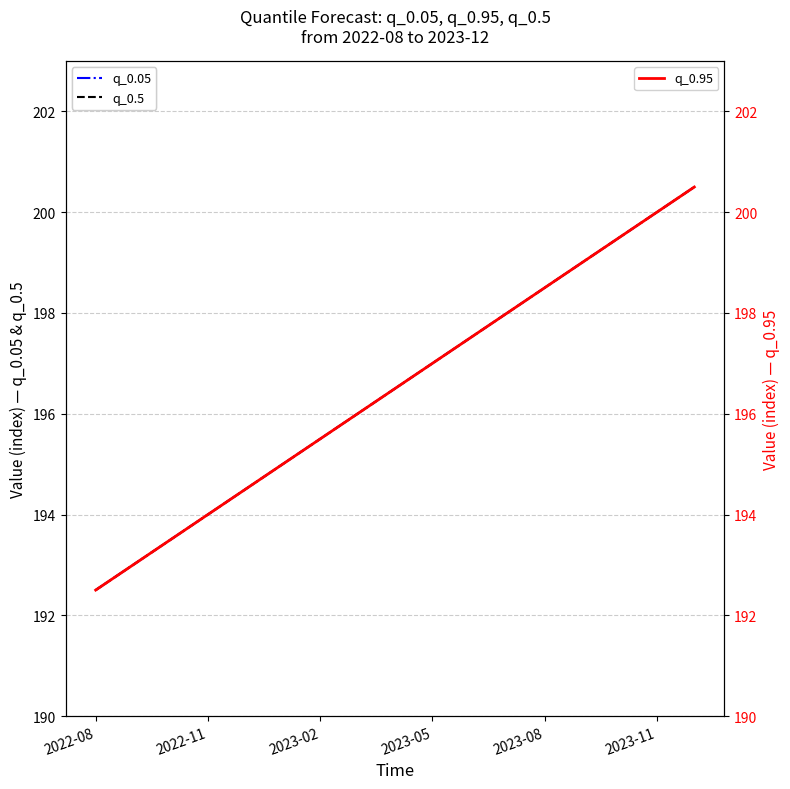

What is the minimum value shown in the chart?

192.5